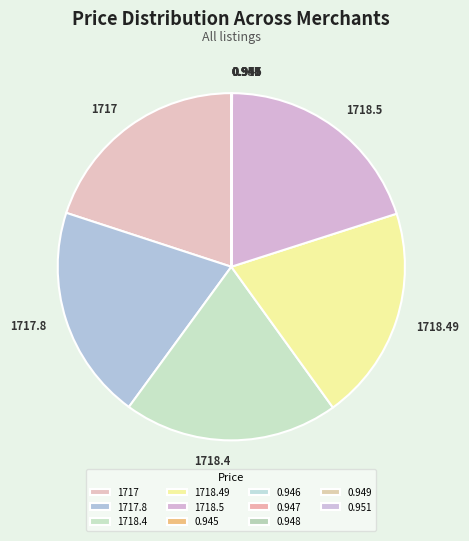

The 1718.4 slice represents 12% of the pie. True or false?

False